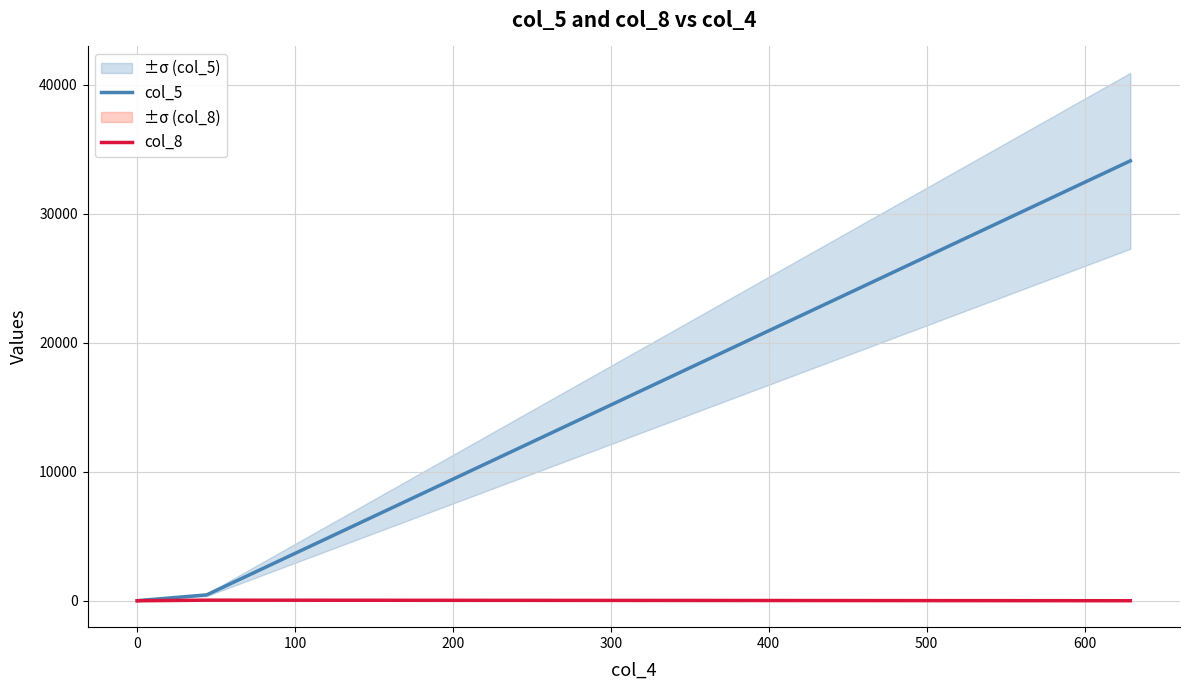

Does the chart have visible grid lines?

Yes